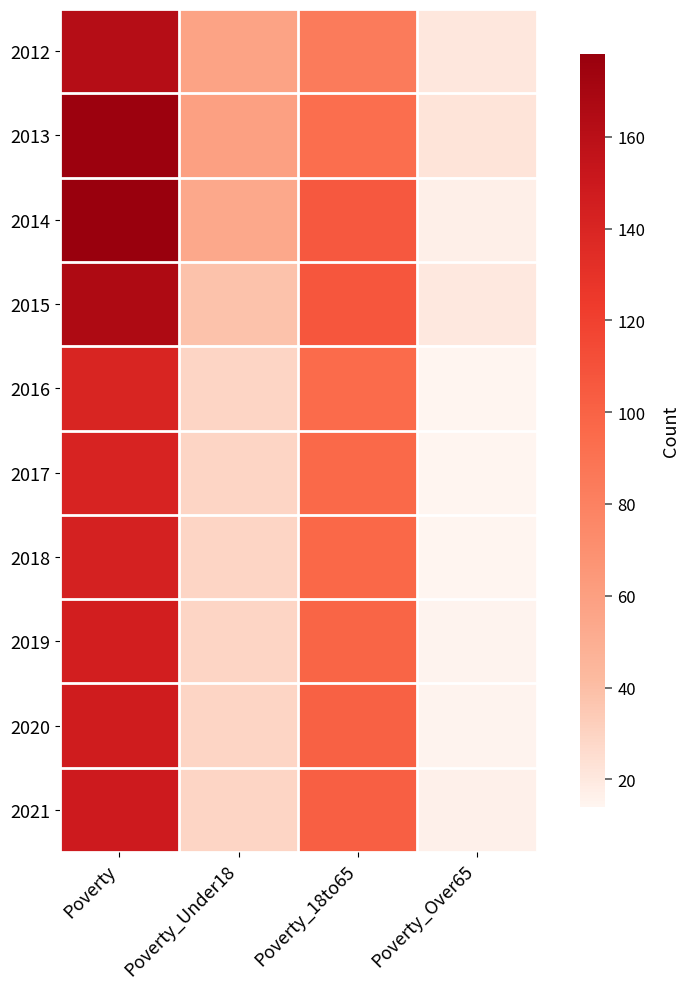

Rank the series by their maximum value, from highest to lowest.

2014, 2013, 2015, 2012, 2021, 2020, 2019, 2018, 2017, 2016